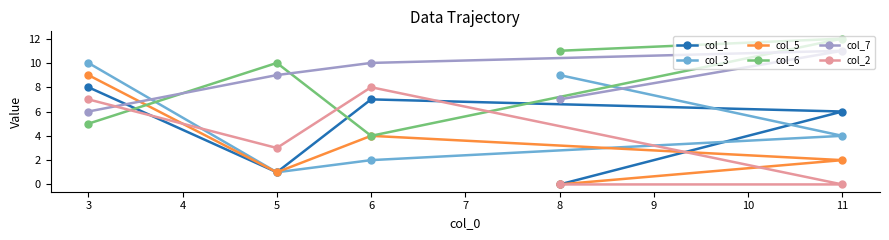

The value of col_2 at 3 is 5. True or false?

False